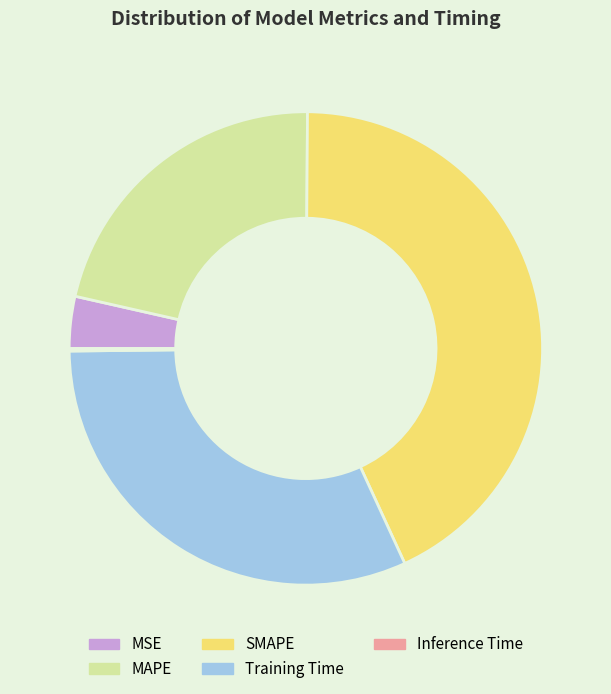

Which category has the biggest portion of the pie?

SMAPE